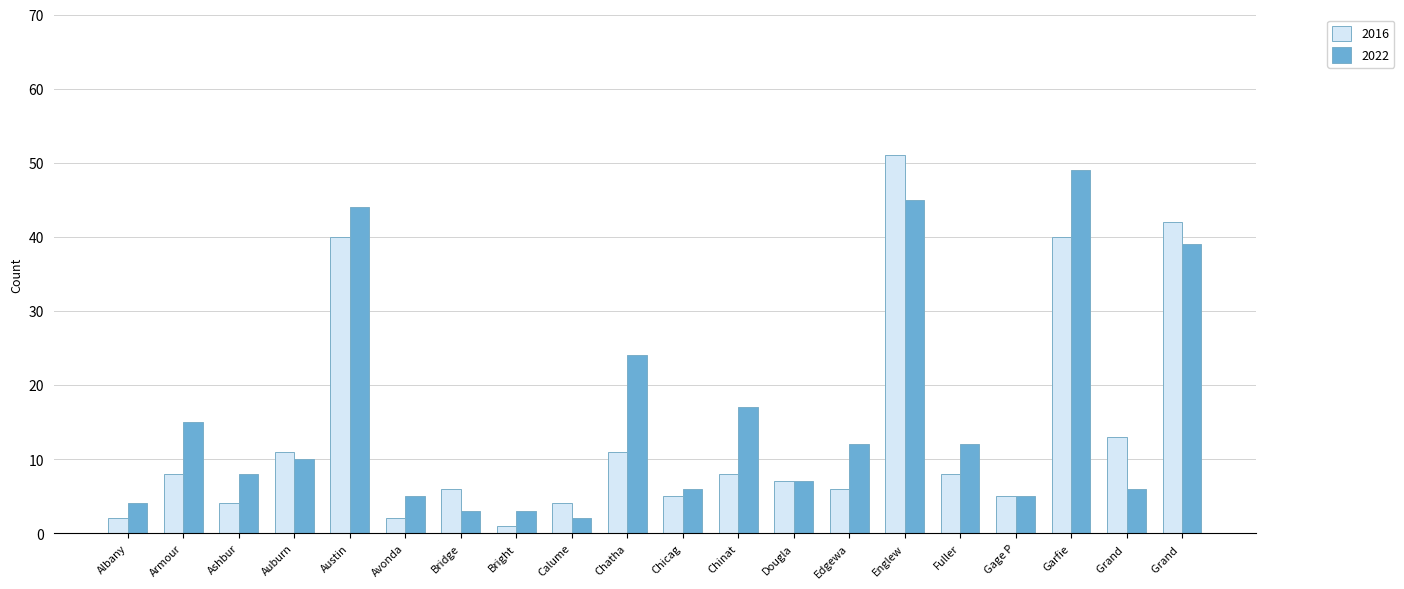

Are the bars horizontal?

No